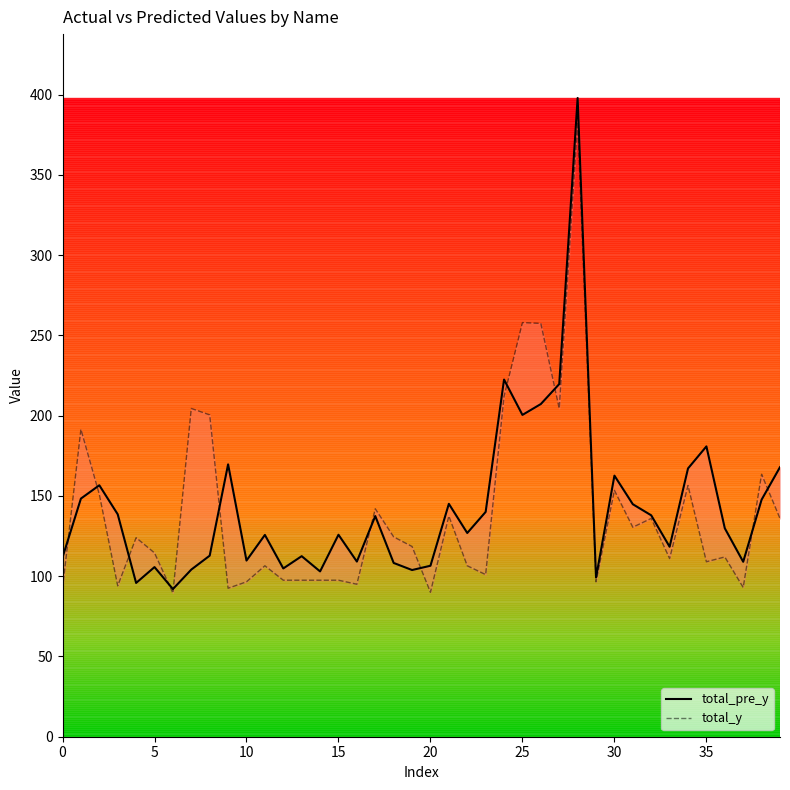

Is it true that total_y equals 223.9 at 39?

False